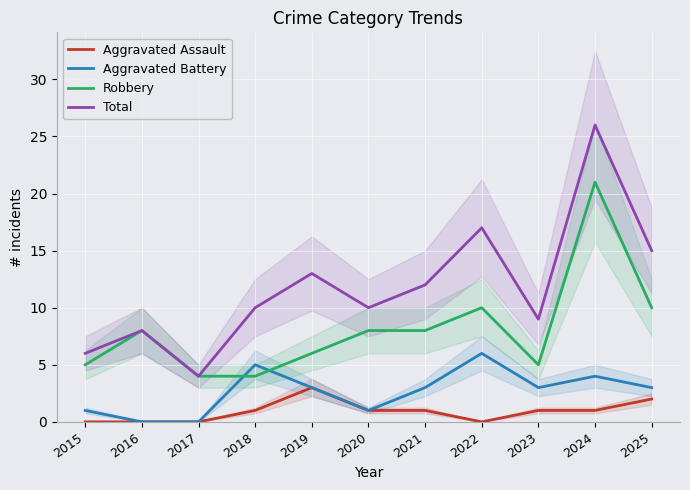

Between 2021 and 2015, which is larger?

2021